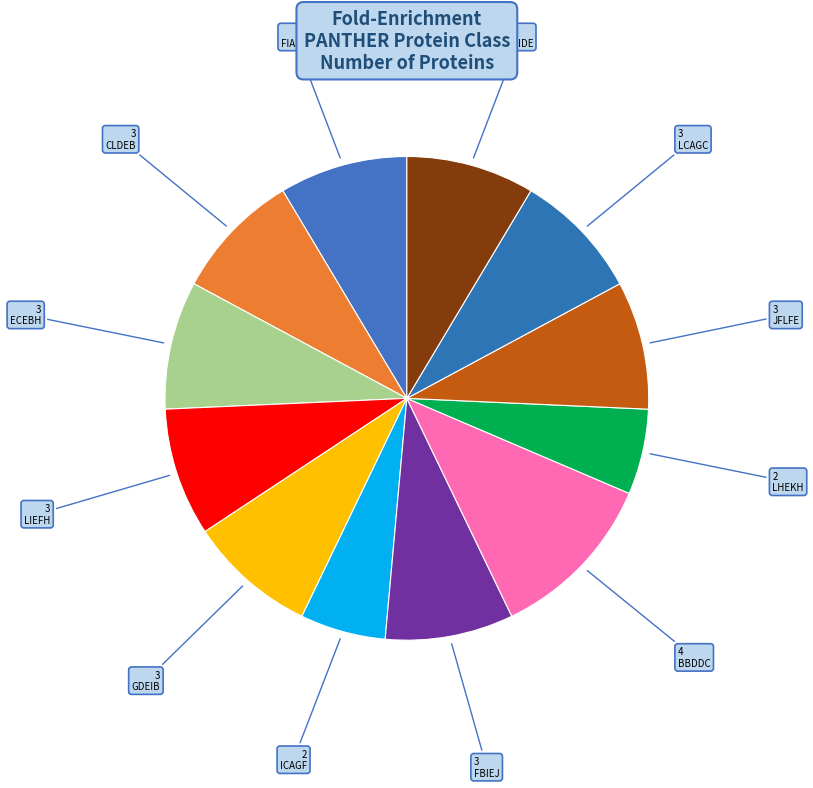

How many slices are in this pie chart?

12